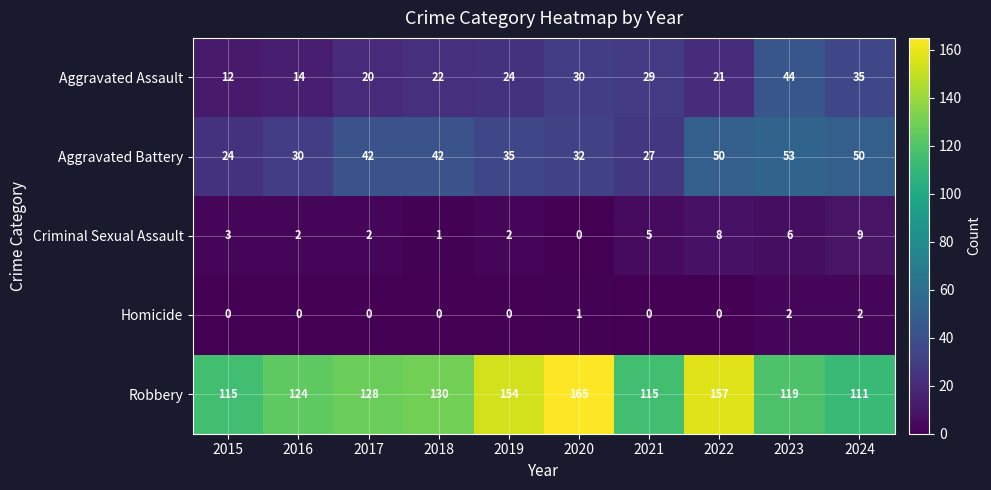

True or false: Robbery has a value of 165 at 2020.

True